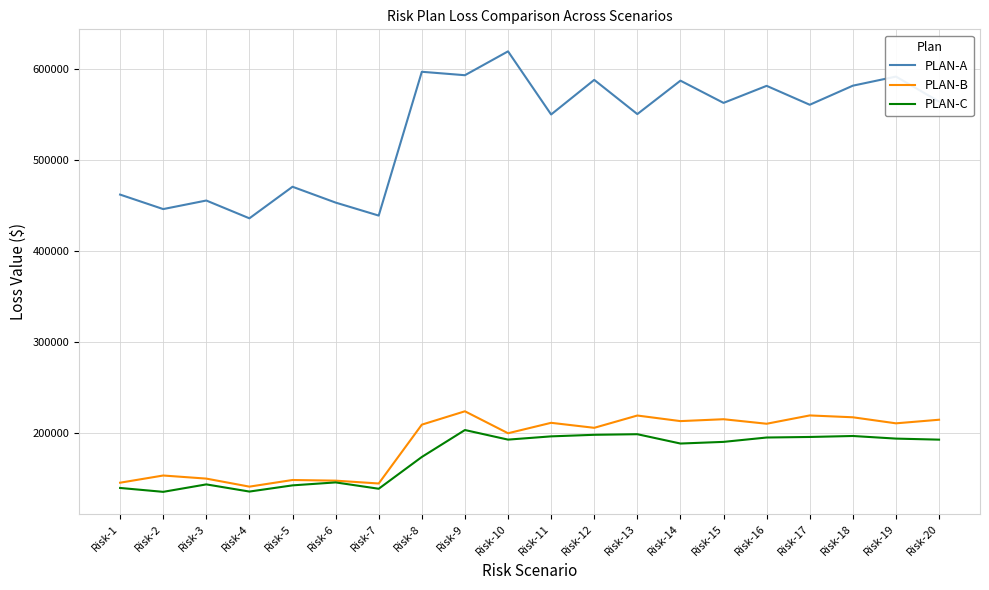

Read the PLAN-B value at Risk-15.

215576.2